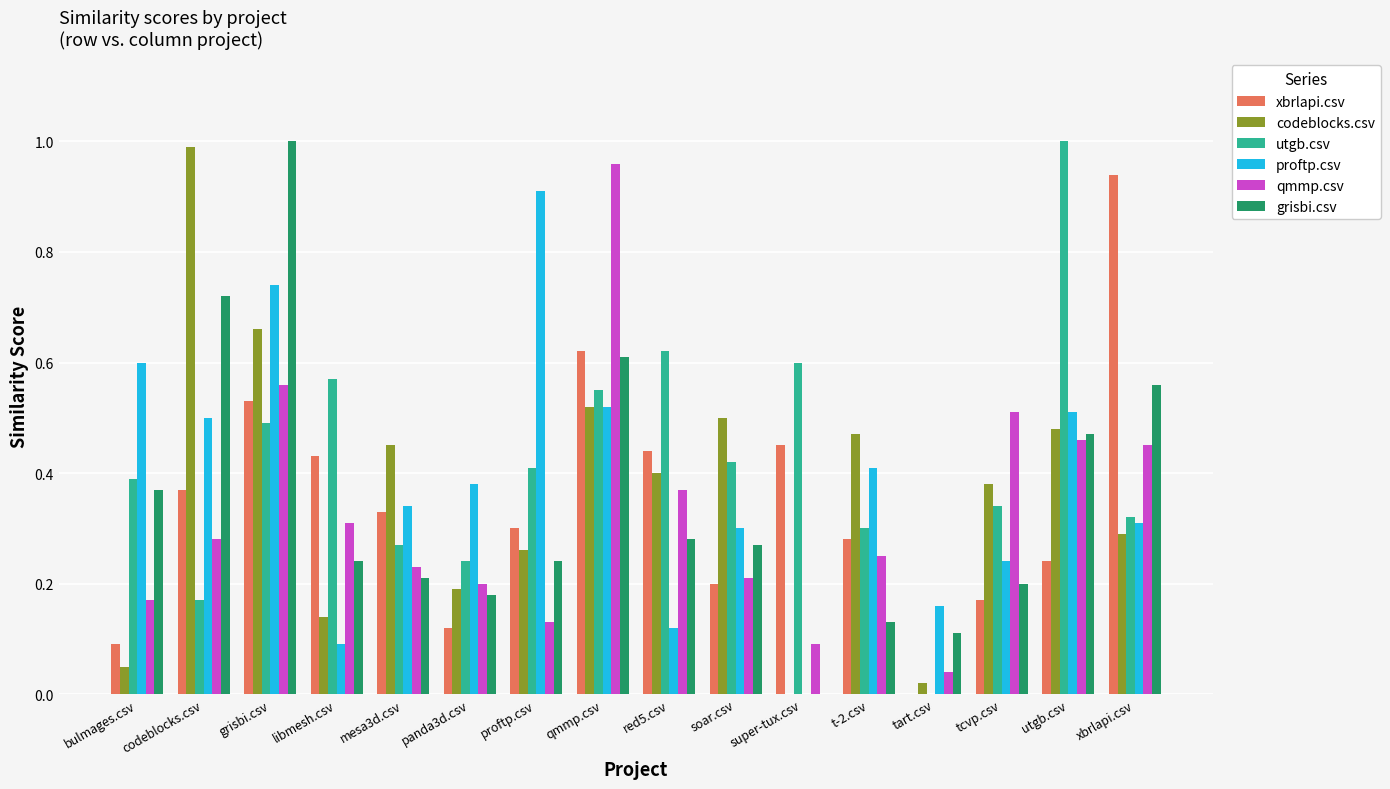

Does the chart contain stacked bars?

No